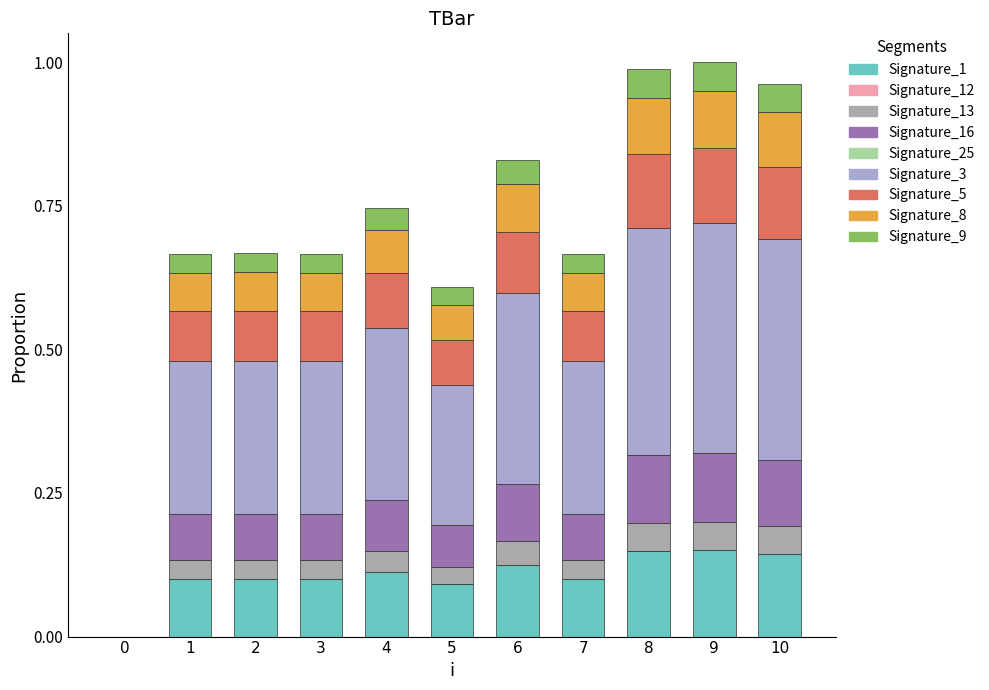

How many categories are shown in the chart?

11